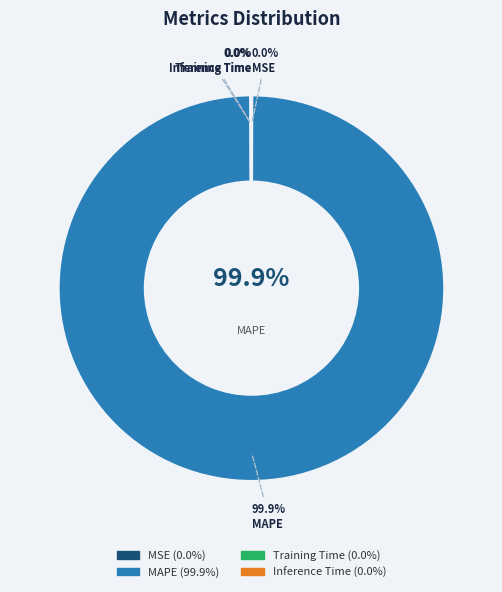

Is the sum of MSE and Training Time greater than half?

No